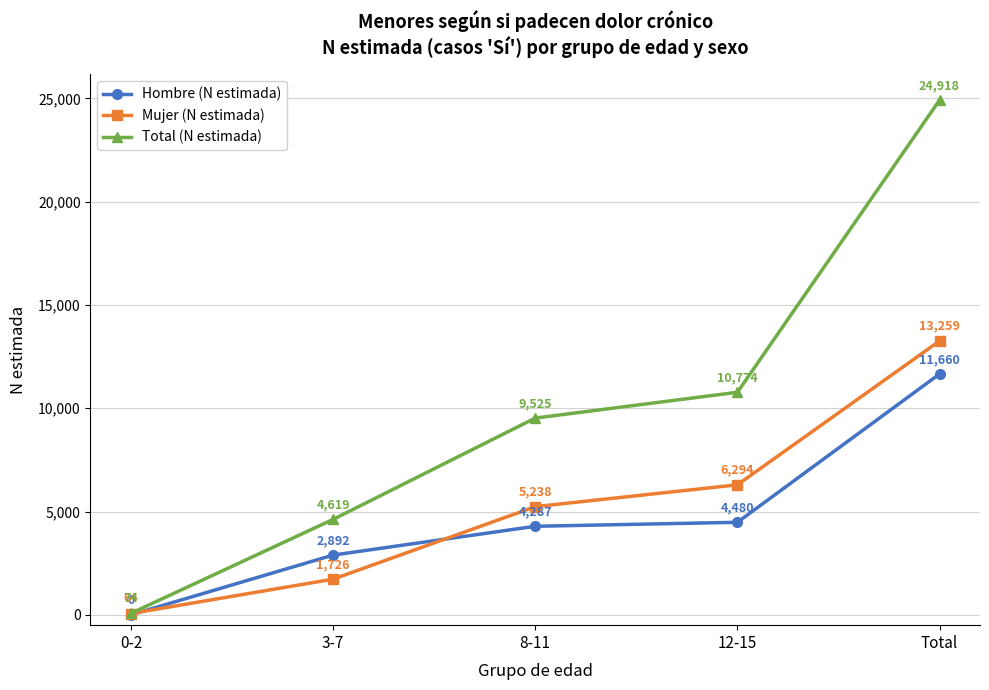

What position from the right is 8-11?

3